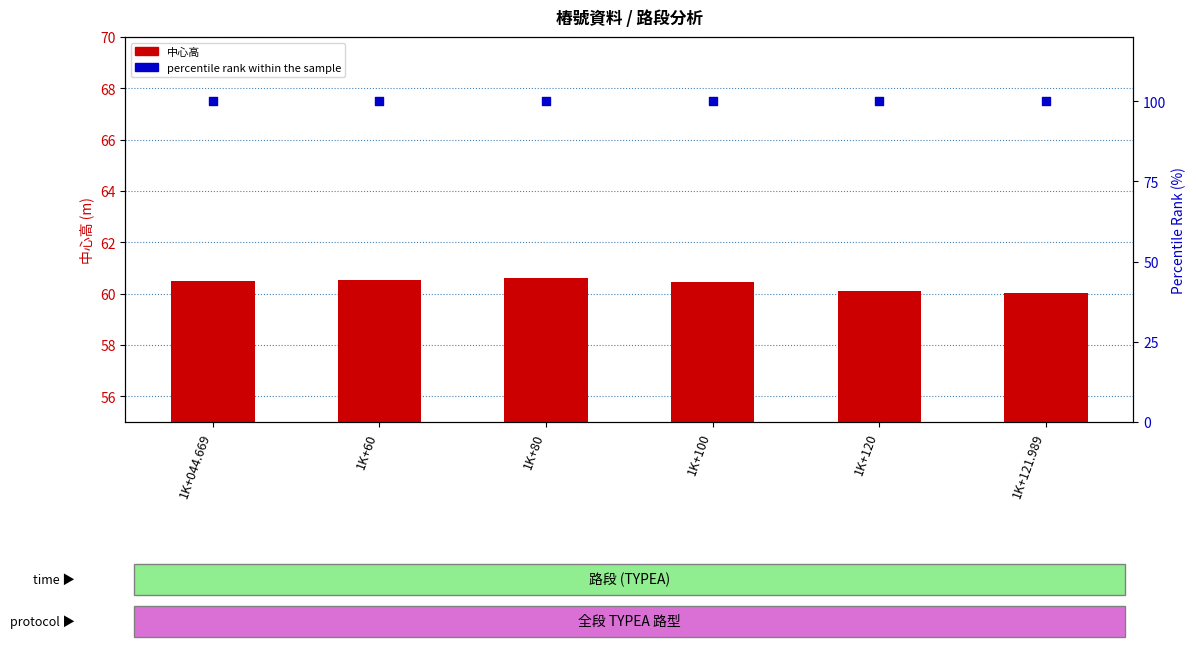

Which series reaches the maximum Y coordinate?

percentile rank within the sample